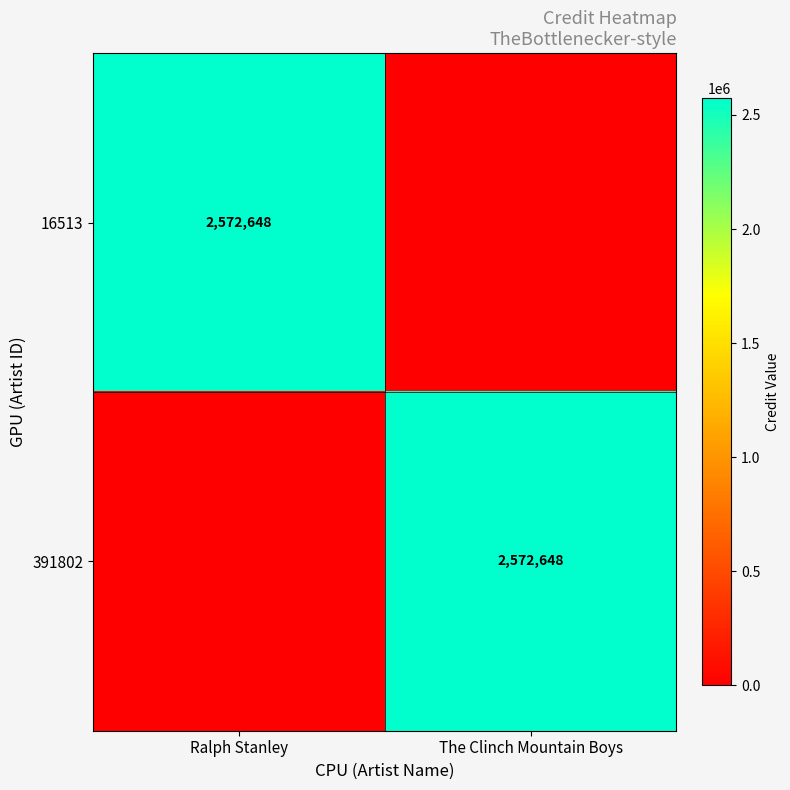

The value of 16513 at Ralph Stanley is 2572648. True or false?

True